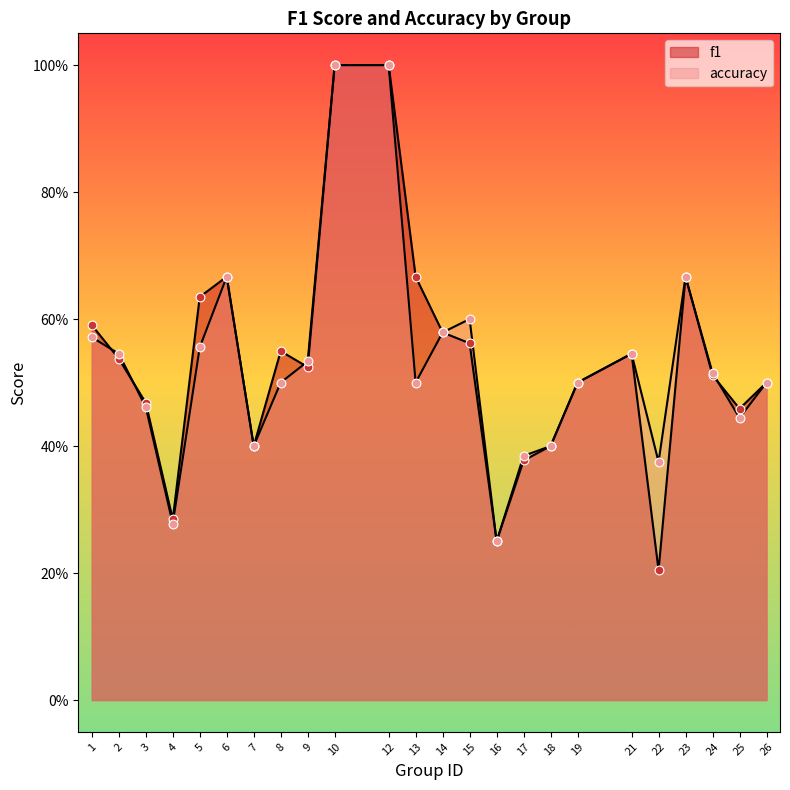

What are all the series names shown in the legend?

f1, accuracy